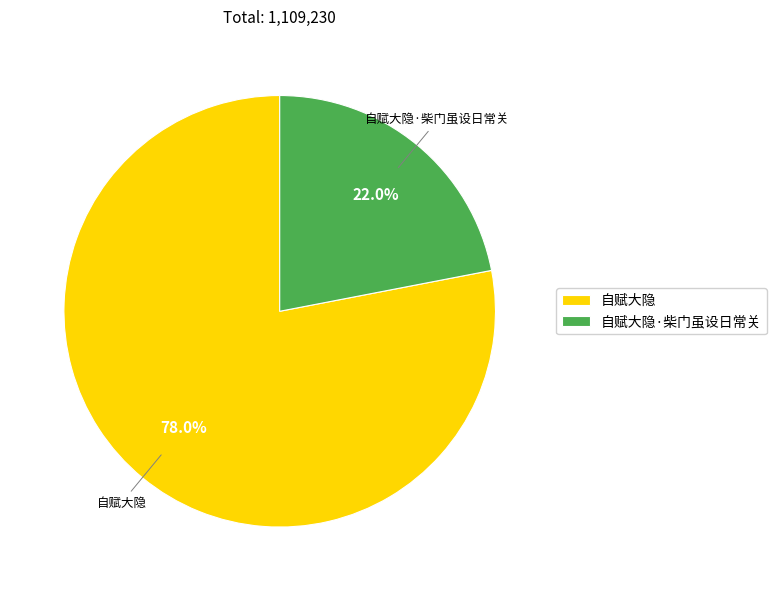

What percentage is NOT represented by 自赋大隐?

22.0%